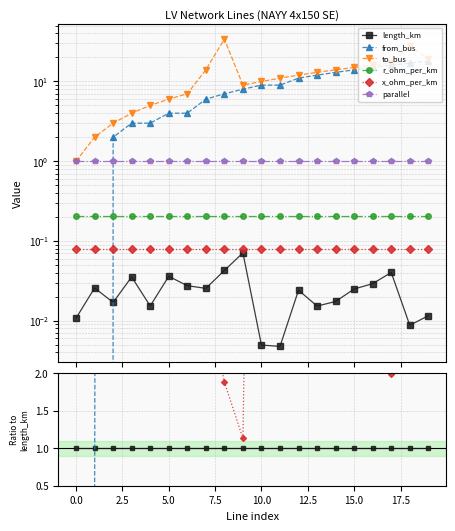

How many lines are shown in the chart?

6